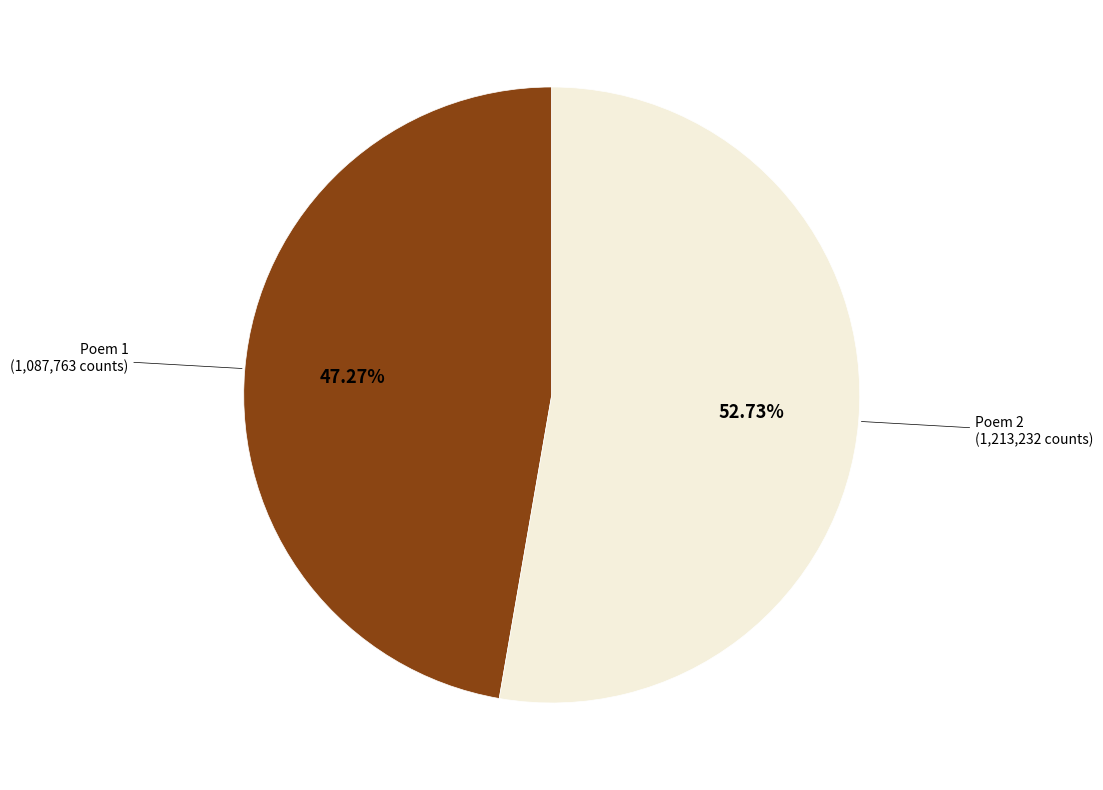

Does any single category account for the majority?

Yes